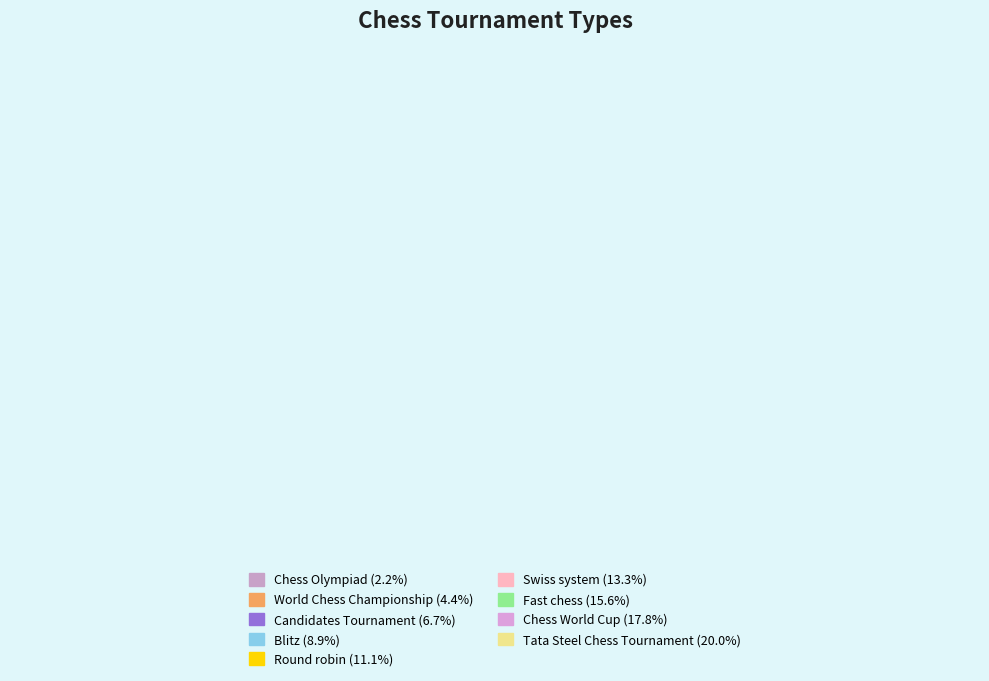

Count the number of slices in the pie.

9